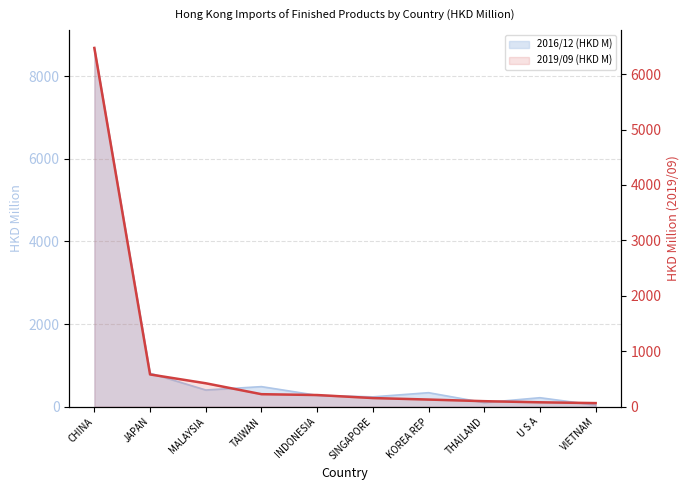

Does the chart display data point markers on the line(s)?

No